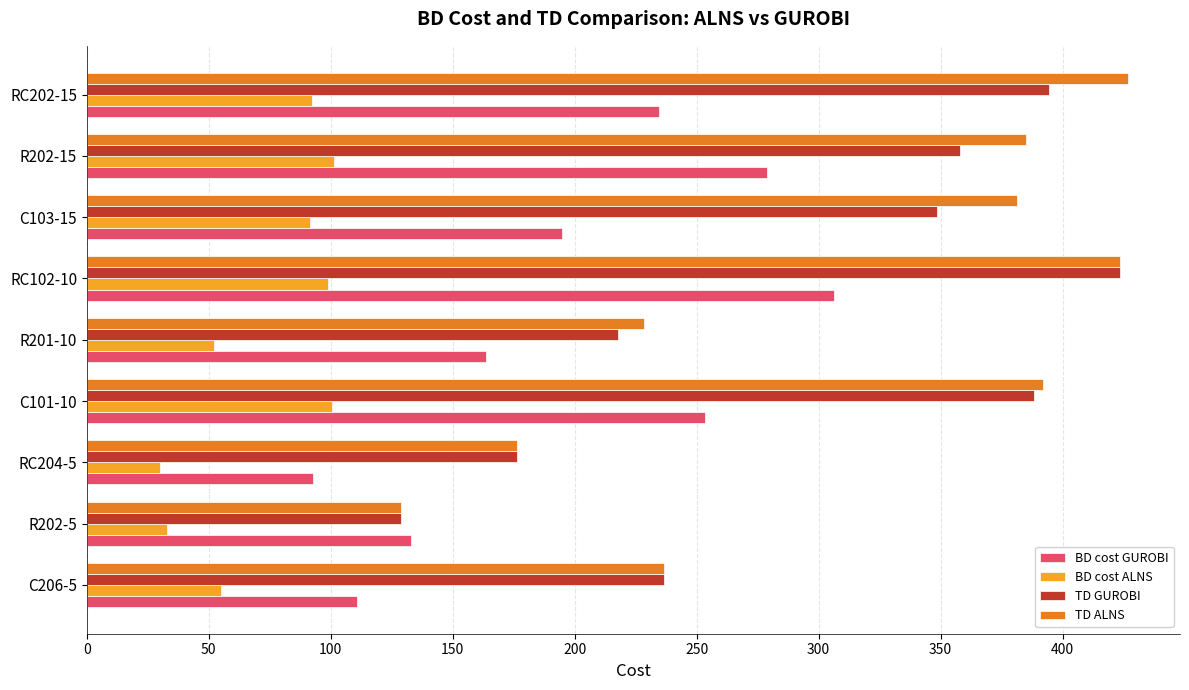

What is the difference between the second highest and second lowest values in the BD cost GUROBI series?

167.8